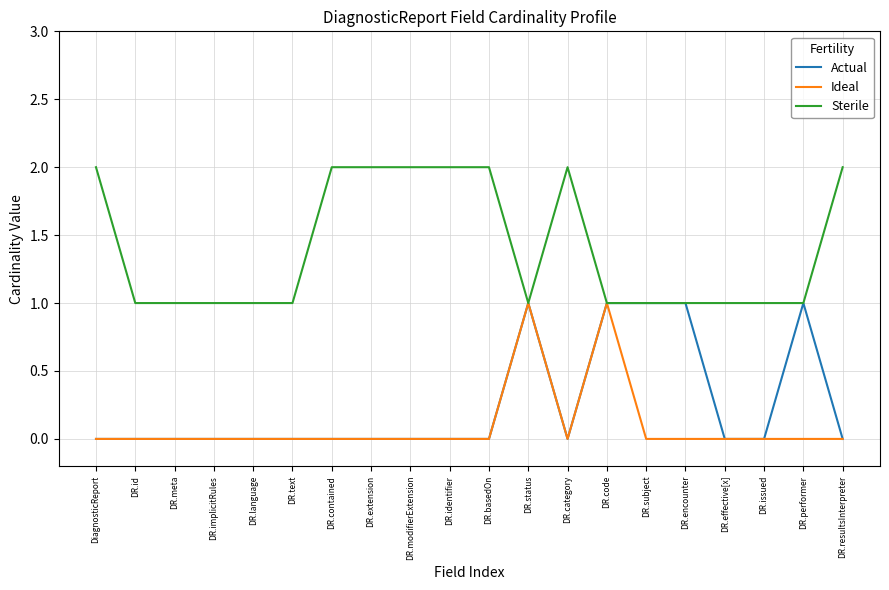

How many distinct data groups are displayed?

3